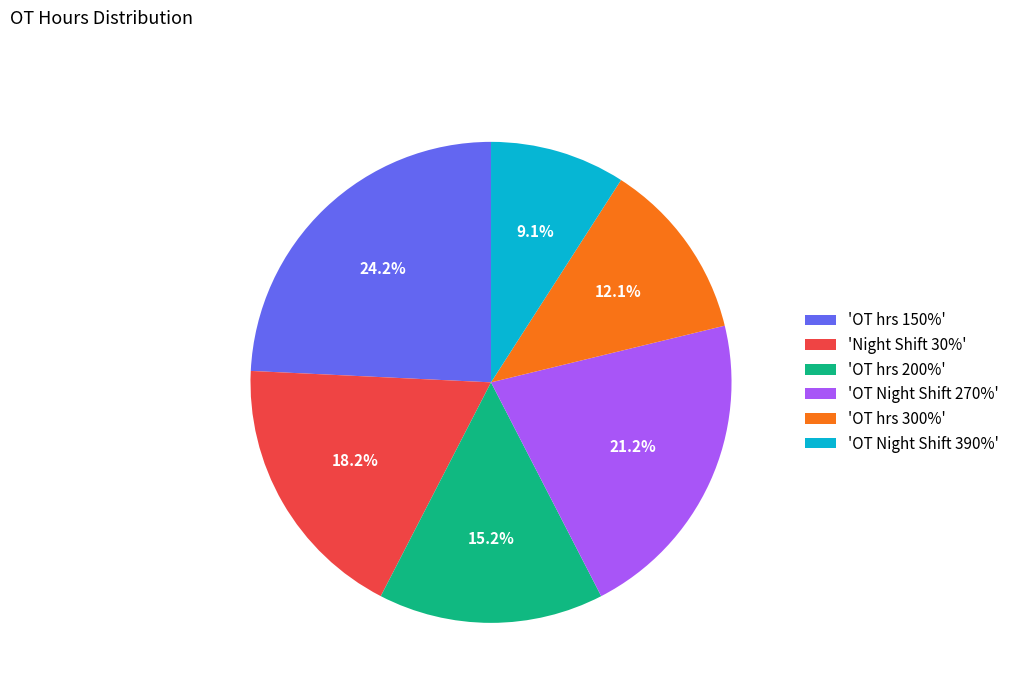

What is the ratio of the value at 'OT Night Shift 270%' to the value at 'OT hrs 150%'?

0.9